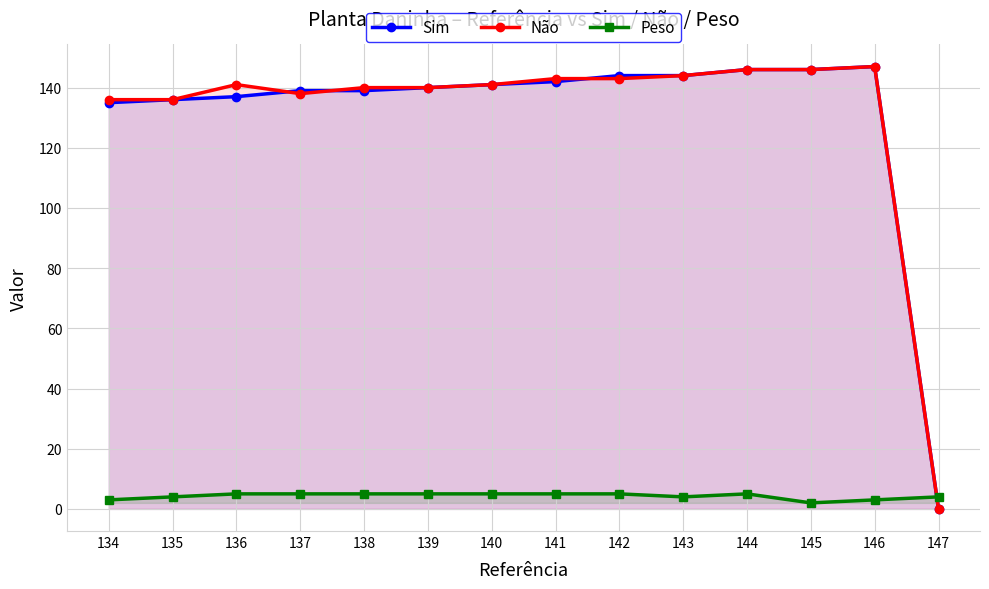

At which category does Peso reach its first local peak?

144